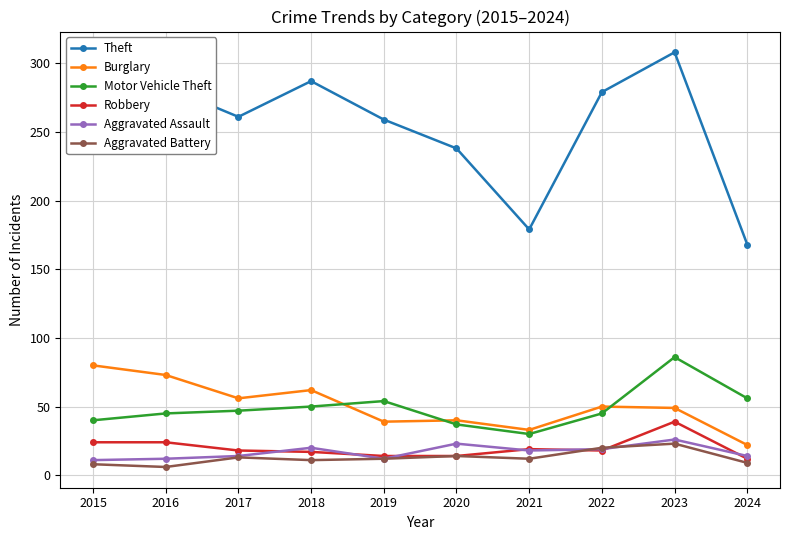

What is the difference between the highest and lowest values at 2018?

276